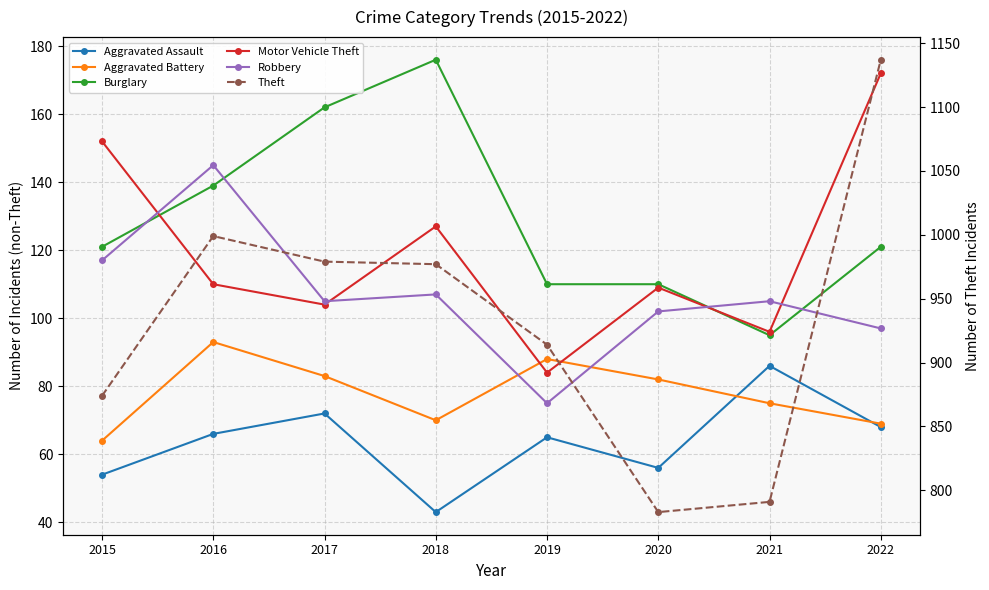

Reading right to left, list all the values displayed in this chart.

Aggravated Assault: 68	86	56	65	43	72	66	54
Aggravated Battery: 69	75	82	88	70	83	93	64
Burglary: 121	95	110	110	176	162	139	121
Motor Vehicle Theft: 172	96	109	84	127	104	110	152
Robbery: 97	105	102	75	107	105	145	117
Theft: 1137	791	783	914	977	979	999	874